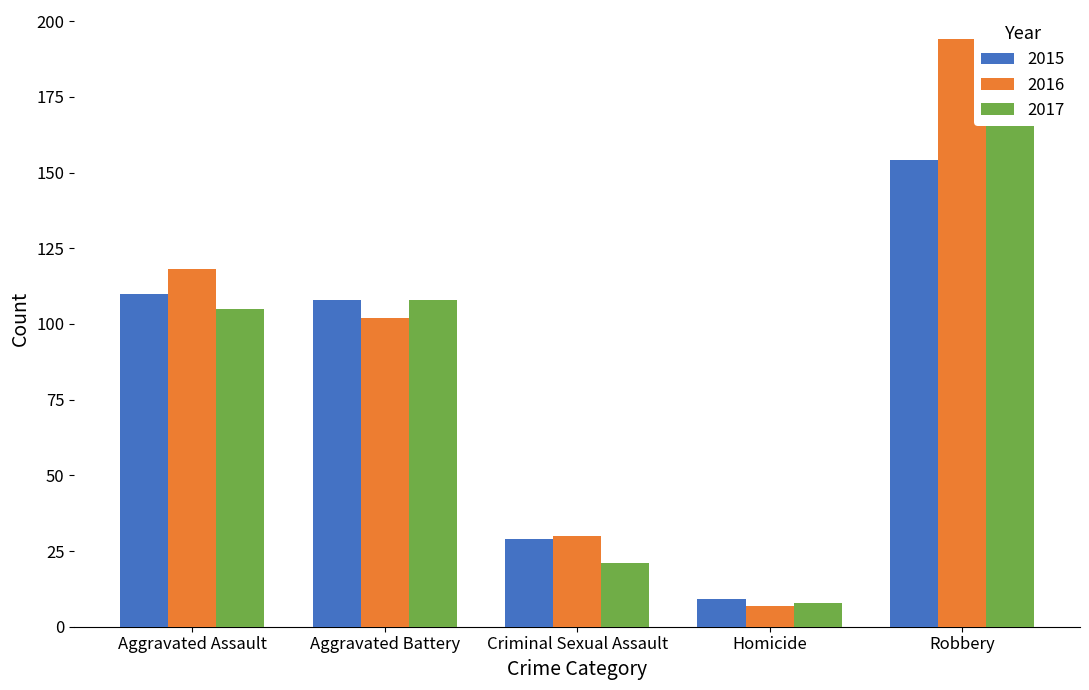

What is the difference between the maximum and minimum values in the 2017 series?

170